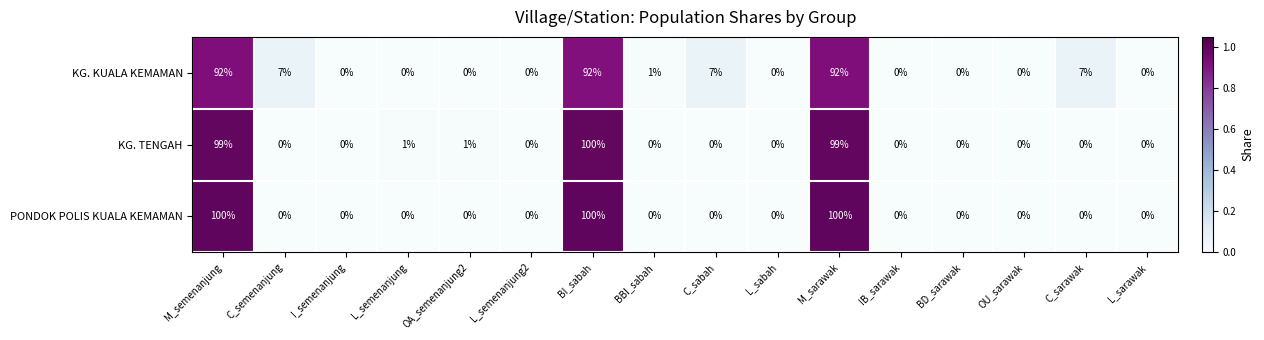

What is the maximum value shown in the chart?

100